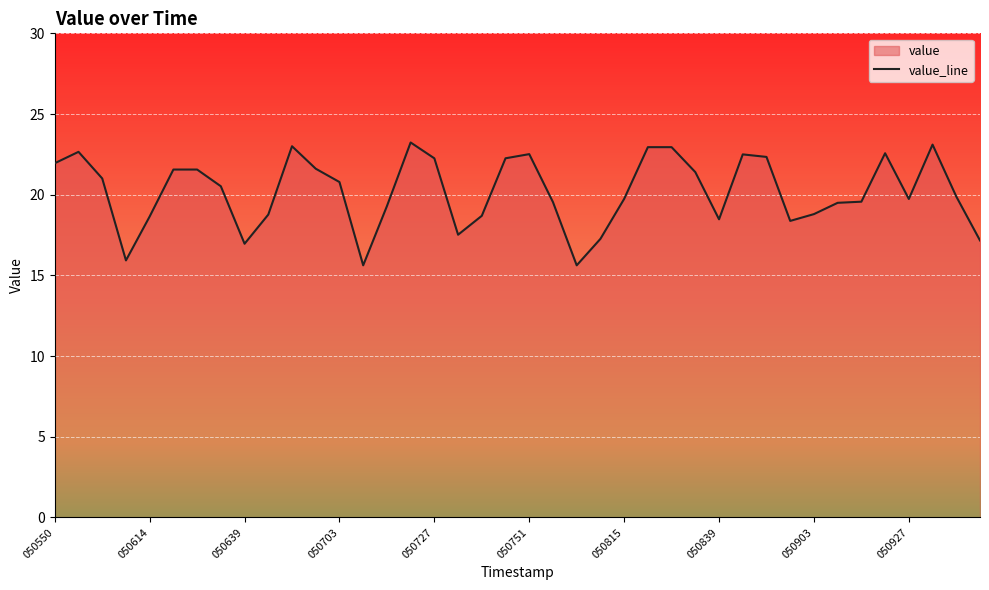

True or false: the data shows 18.7 at 18.

True